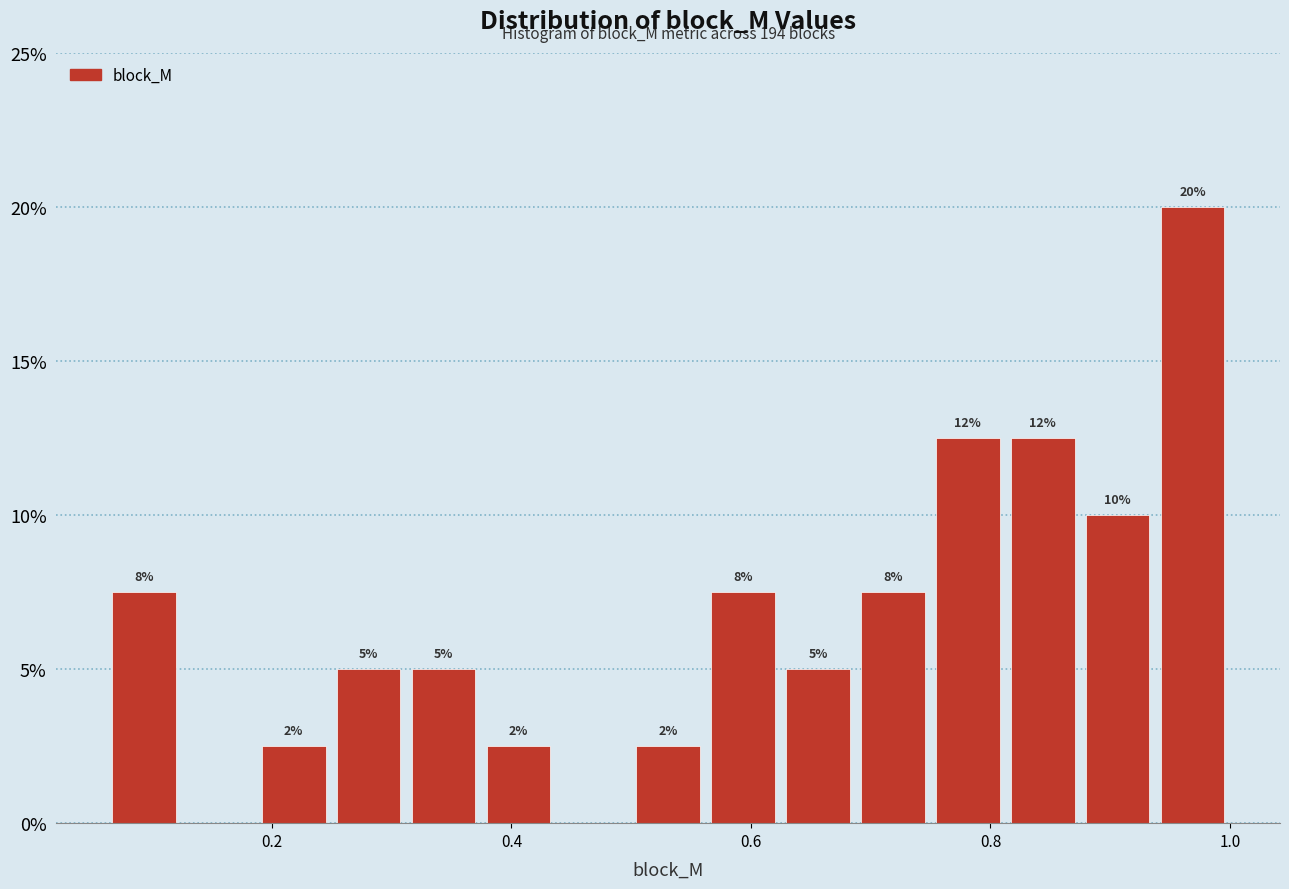

Around what value on the x-axis is the tallest bar? Give the approximate position of its centre, as read against the axis.

0.96